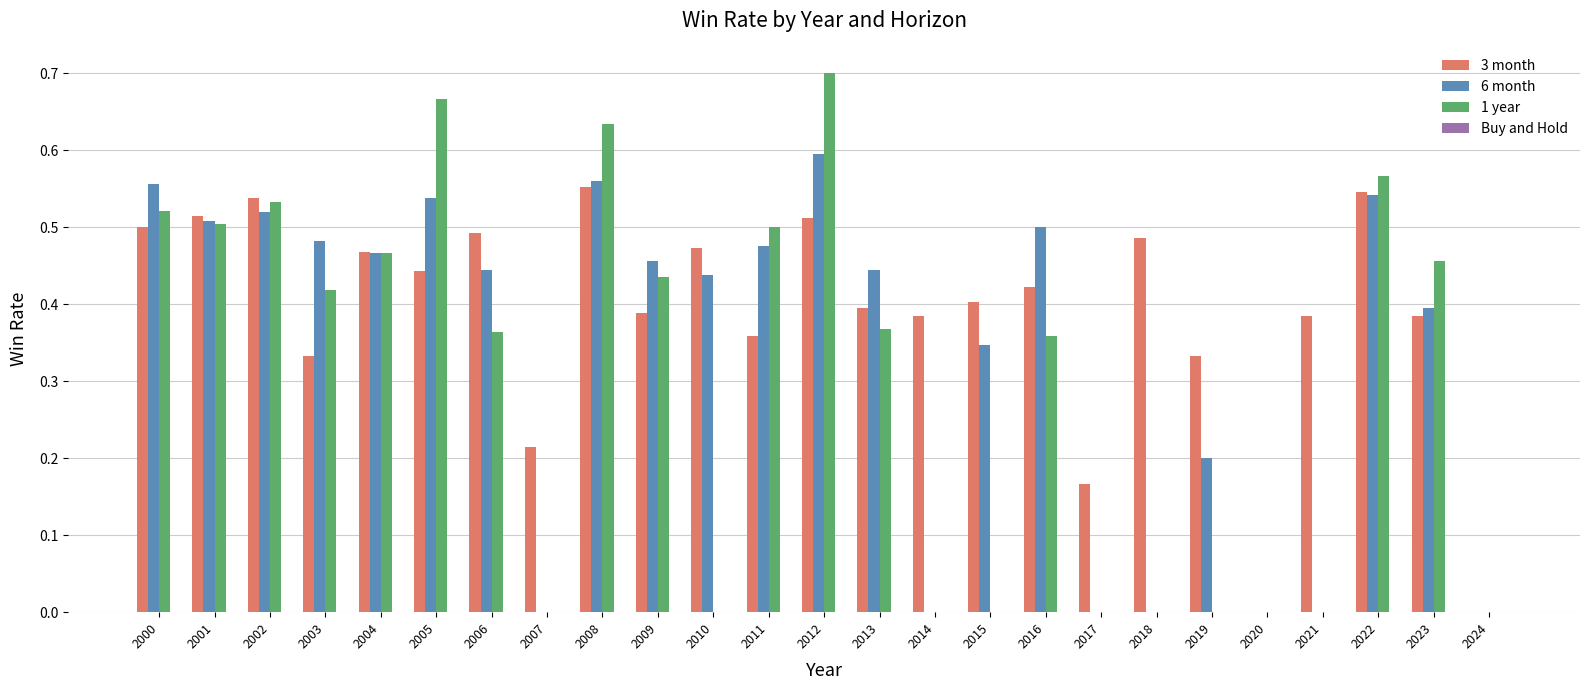

Between 2016 and 2019, which series saw the biggest shift?

1 year